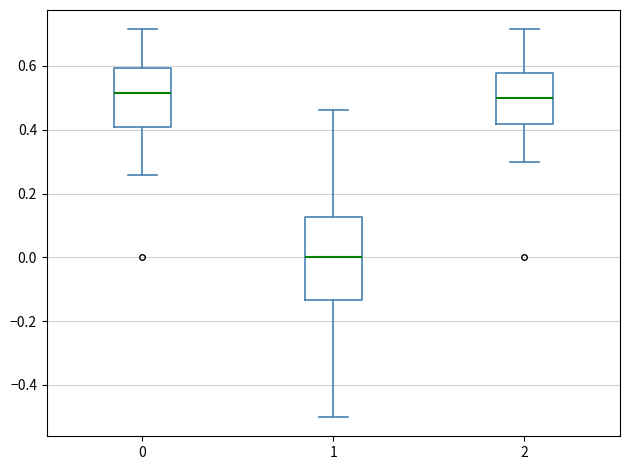

Reading left to right, transcribe this box plot: for each box, give where its median line is, the range the box spans, and where its two whiskers end, as read against the y-axis. The values are not printed on the chart, so give them approximately, as read against the axis.

0: median 0.52, box 0.40 to 0.60, whiskers 0.26 to 0.72
1: median 0.00, box -0.14 to 0.12, whiskers -0.50 to 0.46
2: median 0.50, box 0.42 to 0.58, whiskers 0.30 to 0.72